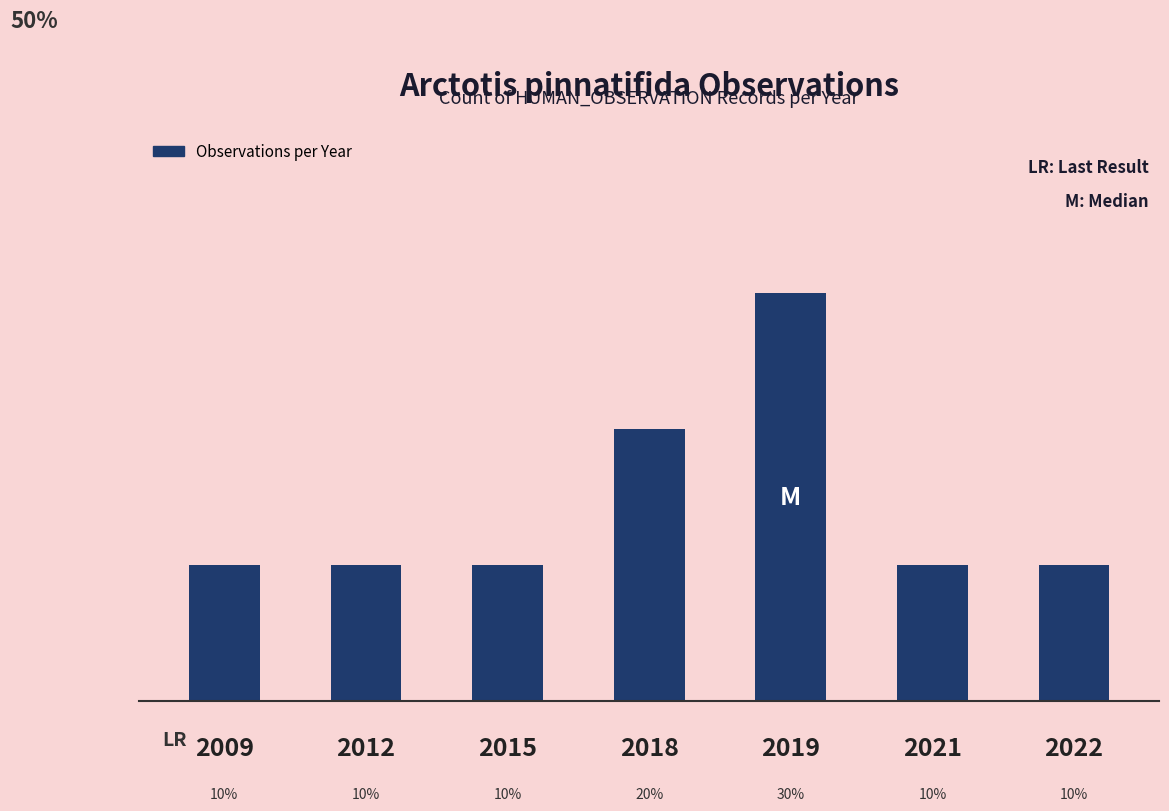

What is the sum of the values at 2022 and 2009?

2